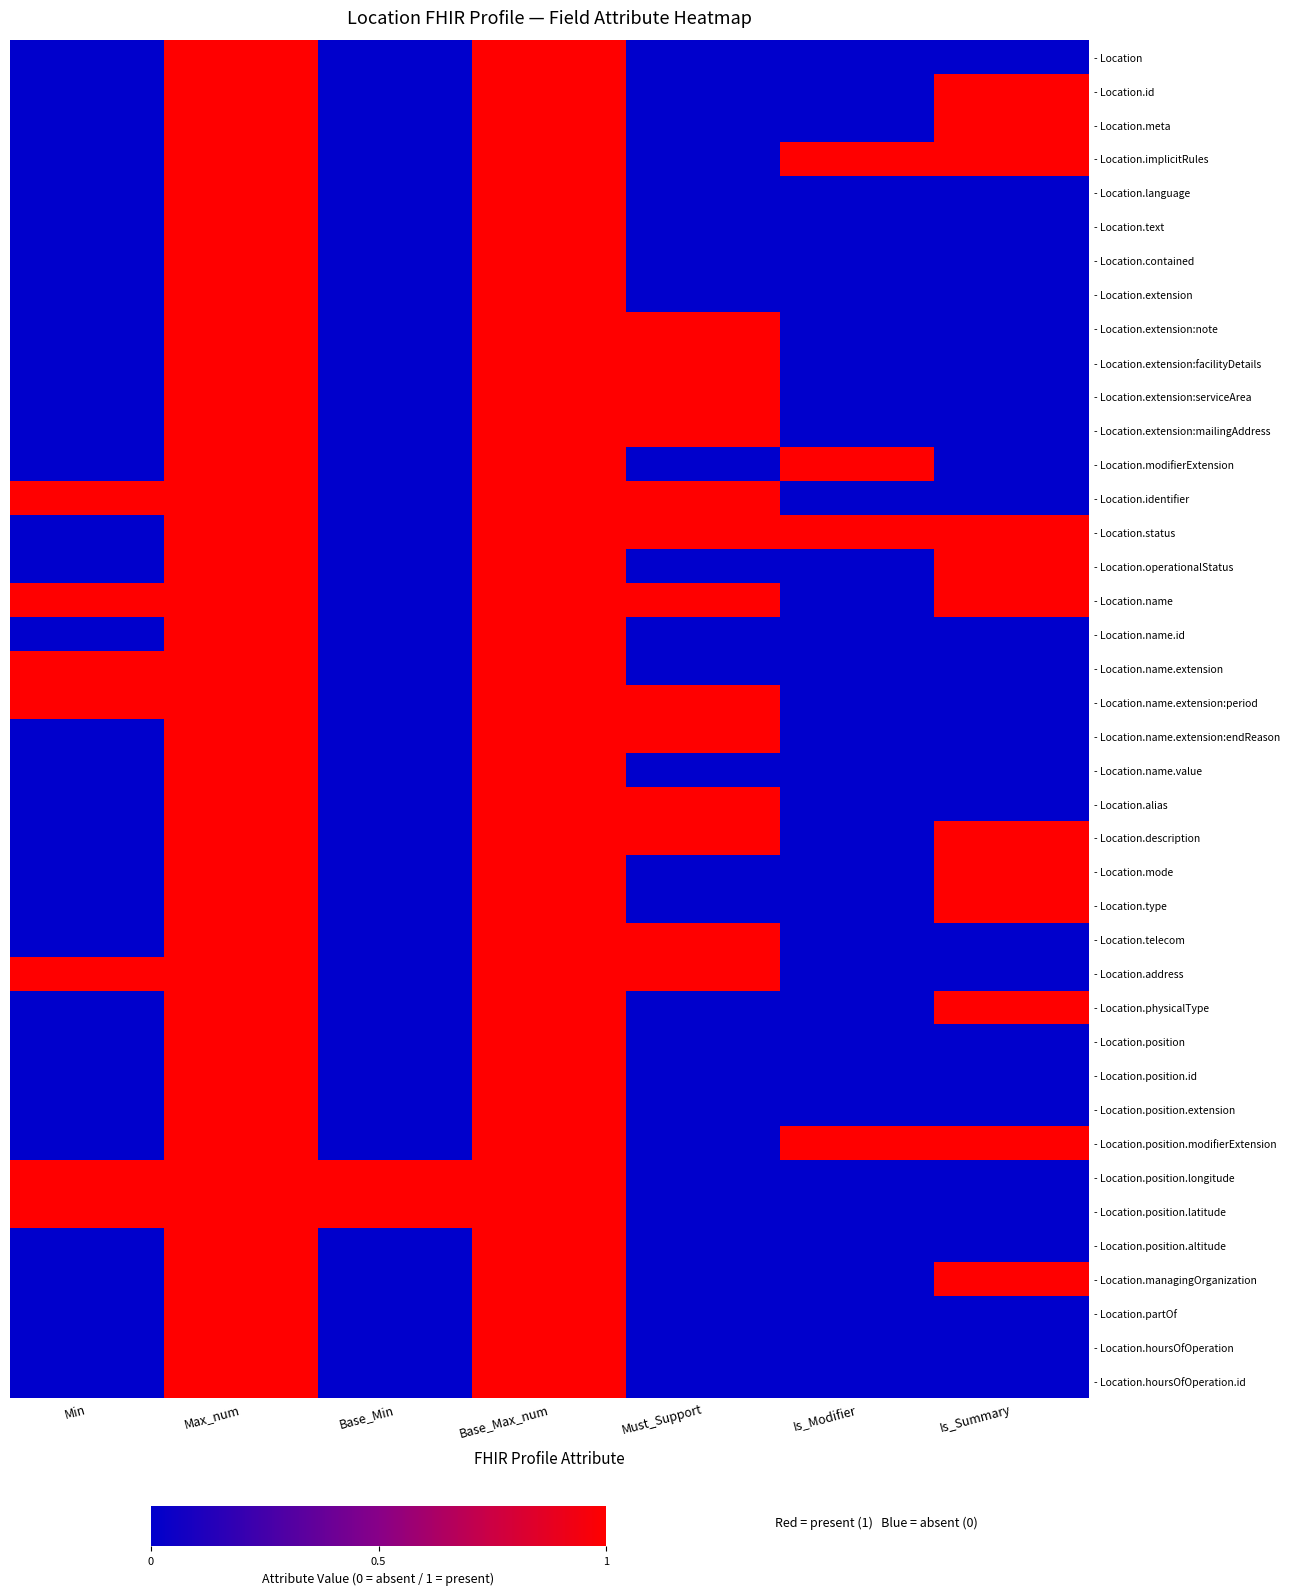

Reading left to right, list all the values displayed in this chart.

- Location: Min=0	Max_num=1	Base_Min=0	Base_Max_num=1	Must_Support=0	Is_Modifier=0	Is_Summary=0
- Location.id: Min=0	Max_num=1	Base_Min=0	Base_Max_num=1	Must_Support=0	Is_Modifier=0	Is_Summary=1
- Location.meta: Min=0	Max_num=1	Base_Min=0	Base_Max_num=1	Must_Support=0	Is_Modifier=0	Is_Summary=1
- Location.implicitRules: Min=0	Max_num=1	Base_Min=0	Base_Max_num=1	Must_Support=0	Is_Modifier=1	Is_Summary=1
- Location.language: Min=0	Max_num=1	Base_Min=0	Base_Max_num=1	Must_Support=0	Is_Modifier=0	Is_Summary=0
- Location.text: Min=0	Max_num=1	Base_Min=0	Base_Max_num=1	Must_Support=0	Is_Modifier=0	Is_Summary=0
- Location.contained: Min=0	Max_num=1	Base_Min=0	Base_Max_num=1	Must_Support=0	Is_Modifier=0	Is_Summary=0
- Location.extension: Min=0	Max_num=1	Base_Min=0	Base_Max_num=1	Must_Support=0	Is_Modifier=0	Is_Summary=0
- Location.extension:note: Min=0	Max_num=1	Base_Min=0	Base_Max_num=1	Must_Support=1	Is_Modifier=0	Is_Summary=0
- Location.extension:facilityDetails: Min=0	Max_num=1	Base_Min=0	Base_Max_num=1	Must_Support=1	Is_Modifier=0	Is_Summary=0
- Location.extension:serviceArea: Min=0	Max_num=1	Base_Min=0	Base_Max_num=1	Must_Support=1	Is_Modifier=0	Is_Summary=0
- Location.extension:mailingAddress: Min=0	Max_num=1	Base_Min=0	Base_Max_num=1	Must_Support=1	Is_Modifier=0	Is_Summary=0
- Location.modifierExtension: Min=0	Max_num=1	Base_Min=0	Base_Max_num=1	Must_Support=0	Is_Modifier=1	Is_Summary=0
- Location.identifier: Min=1	Max_num=1	Base_Min=0	Base_Max_num=1	Must_Support=1	Is_Modifier=0	Is_Summary=0
- Location.status: Min=0	Max_num=1	Base_Min=0	Base_Max_num=1	Must_Support=1	Is_Modifier=1	Is_Summary=1
- Location.operationalStatus: Min=0	Max_num=1	Base_Min=0	Base_Max_num=1	Must_Support=0	Is_Modifier=0	Is_Summary=1
- Location.name: Min=1	Max_num=1	Base_Min=0	Base_Max_num=1	Must_Support=1	Is_Modifier=0	Is_Summary=1
- Location.name.id: Min=0	Max_num=1	Base_Min=0	Base_Max_num=1	Must_Support=0	Is_Modifier=0	Is_Summary=0
- Location.name.extension: Min=1	Max_num=1	Base_Min=0	Base_Max_num=1	Must_Support=0	Is_Modifier=0	Is_Summary=0
- Location.name.extension:period: Min=1	Max_num=1	Base_Min=0	Base_Max_num=1	Must_Support=1	Is_Modifier=0	Is_Summary=0
- Location.name.extension:endReason: Min=0	Max_num=1	Base_Min=0	Base_Max_num=1	Must_Support=1	Is_Modifier=0	Is_Summary=0
- Location.name.value: Min=0	Max_num=1	Base_Min=0	Base_Max_num=1	Must_Support=0	Is_Modifier=0	Is_Summary=0
- Location.alias: Min=0	Max_num=1	Base_Min=0	Base_Max_num=1	Must_Support=1	Is_Modifier=0	Is_Summary=0
- Location.description: Min=0	Max_num=1	Base_Min=0	Base_Max_num=1	Must_Support=1	Is_Modifier=0	Is_Summary=1
- Location.mode: Min=0	Max_num=1	Base_Min=0	Base_Max_num=1	Must_Support=0	Is_Modifier=0	Is_Summary=1
- Location.type: Min=0	Max_num=1	Base_Min=0	Base_Max_num=1	Must_Support=0	Is_Modifier=0	Is_Summary=1
- Location.telecom: Min=0	Max_num=1	Base_Min=0	Base_Max_num=1	Must_Support=1	Is_Modifier=0	Is_Summary=0
- Location.address: Min=1	Max_num=1	Base_Min=0	Base_Max_num=1	Must_Support=1	Is_Modifier=0	Is_Summary=0
- Location.physicalType: Min=0	Max_num=1	Base_Min=0	Base_Max_num=1	Must_Support=0	Is_Modifier=0	Is_Summary=1
- Location.position: Min=0	Max_num=1	Base_Min=0	Base_Max_num=1	Must_Support=0	Is_Modifier=0	Is_Summary=0
- Location.position.id: Min=0	Max_num=1	Base_Min=0	Base_Max_num=1	Must_Support=0	Is_Modifier=0	Is_Summary=0
- Location.position.extension: Min=0	Max_num=1	Base_Min=0	Base_Max_num=1	Must_Support=0	Is_Modifier=0	Is_Summary=0
- Location.position.modifierExtension: Min=0	Max_num=1	Base_Min=0	Base_Max_num=1	Must_Support=0	Is_Modifier=1	Is_Summary=1
- Location.position.longitude: Min=1	Max_num=1	Base_Min=1	Base_Max_num=1	Must_Support=0	Is_Modifier=0	Is_Summary=0
- Location.position.latitude: Min=1	Max_num=1	Base_Min=1	Base_Max_num=1	Must_Support=0	Is_Modifier=0	Is_Summary=0
- Location.position.altitude: Min=0	Max_num=1	Base_Min=0	Base_Max_num=1	Must_Support=0	Is_Modifier=0	Is_Summary=0
- Location.managingOrganization: Min=0	Max_num=1	Base_Min=0	Base_Max_num=1	Must_Support=0	Is_Modifier=0	Is_Summary=1
- Location.partOf: Min=0	Max_num=1	Base_Min=0	Base_Max_num=1	Must_Support=0	Is_Modifier=0	Is_Summary=0
- Location.hoursOfOperation: Min=0	Max_num=1	Base_Min=0	Base_Max_num=1	Must_Support=0	Is_Modifier=0	Is_Summary=0
- Location.hoursOfOperation.id: Min=0	Max_num=1	Base_Min=0	Base_Max_num=1	Must_Support=0	Is_Modifier=0	Is_Summary=0